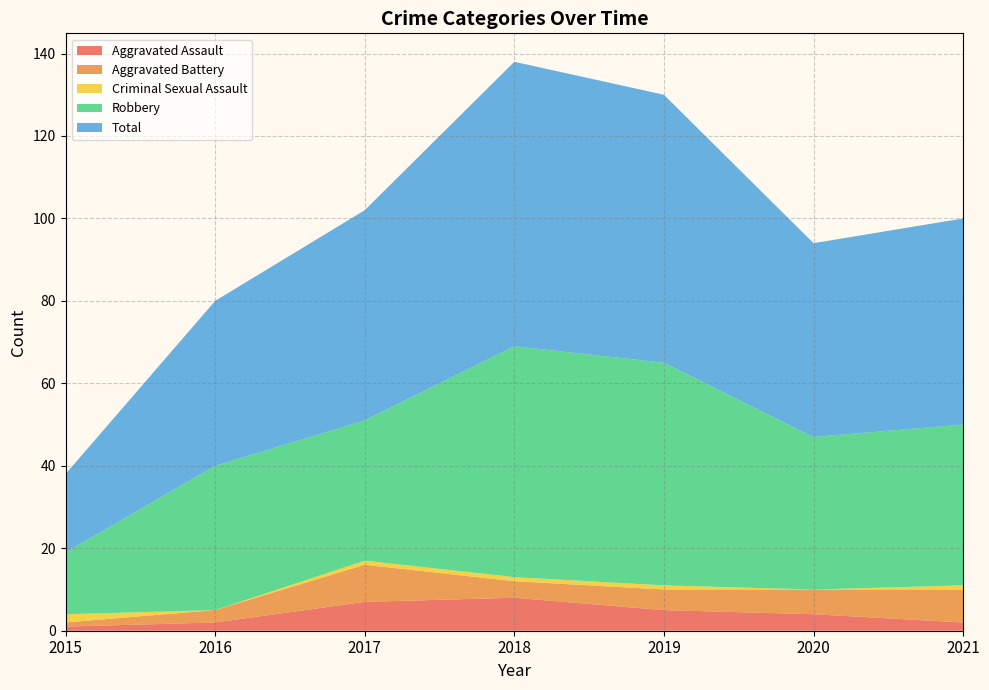

Reading left to right, what are all the values shown in this chart?

Aggravated Assault: 2015=1	2016=2	2017=7	2018=8	2019=5	2020=4	2021=2
Aggravated Battery: 2015=1	2016=3	2017=9	2018=4	2019=5	2020=6	2021=8
Criminal Sexual Assault: 2015=2	2016=0	2017=1	2018=1	2019=1	2020=0	2021=1
Robbery: 2015=15	2016=35	2017=34	2018=56	2019=54	2020=37	2021=39
Total: 2015=19	2016=40	2017=51	2018=69	2019=65	2020=47	2021=50